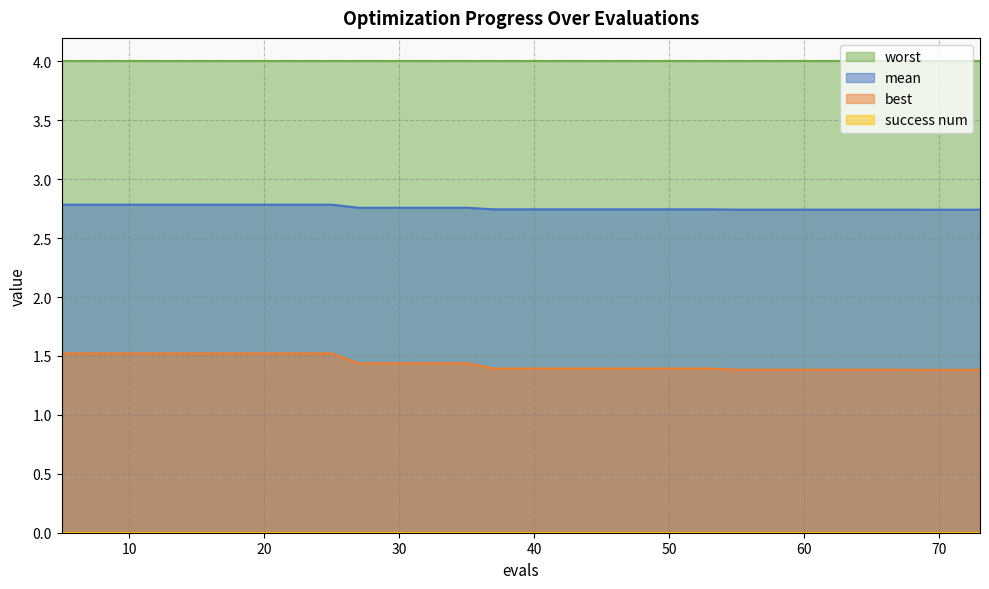

True or false: best and mean cross at least once.

False